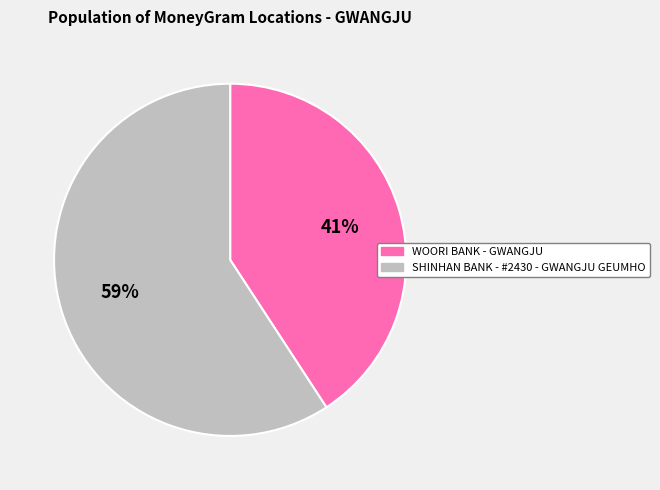

Count the number of slices in the pie.

2